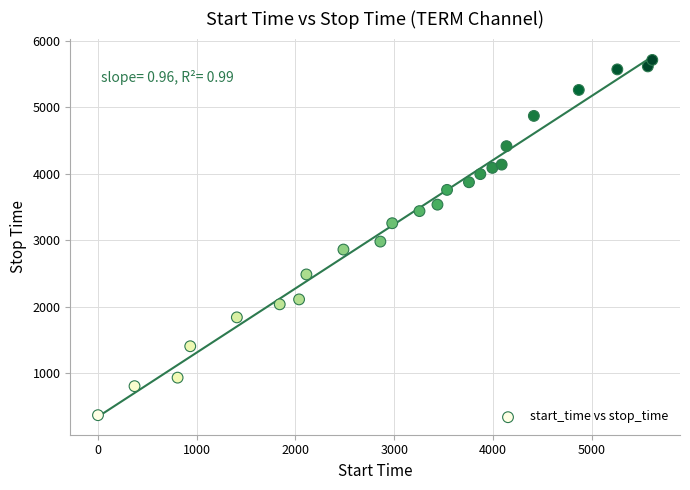

What is the range of Y values (max minus min)?

5339